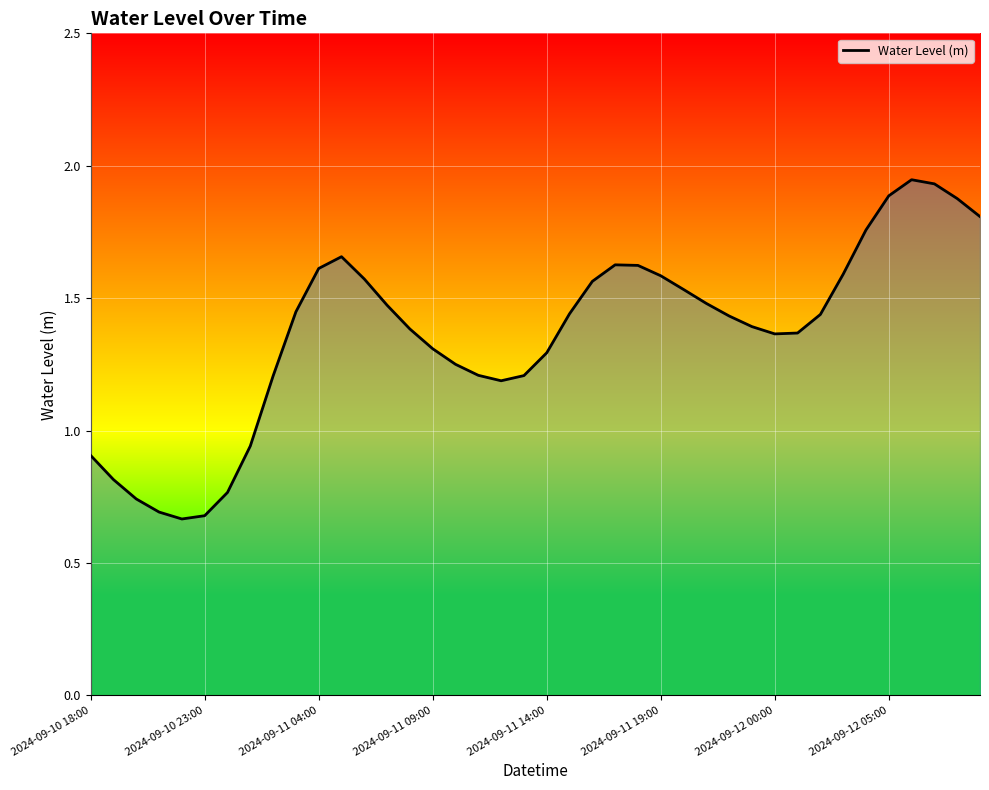

How many values are below 1?

8